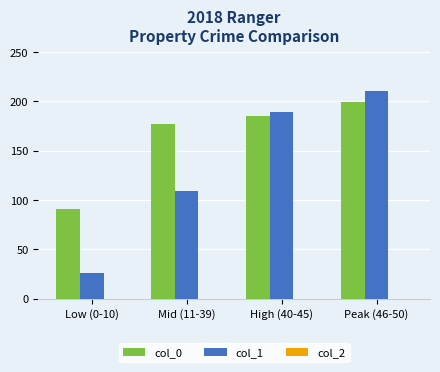

What is the difference between the maximum and minimum values in the col_1 series?

183.8